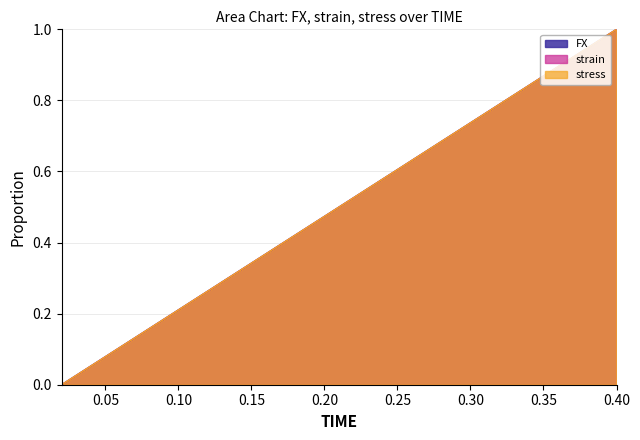

At which label is stress closest to 0?

0.02